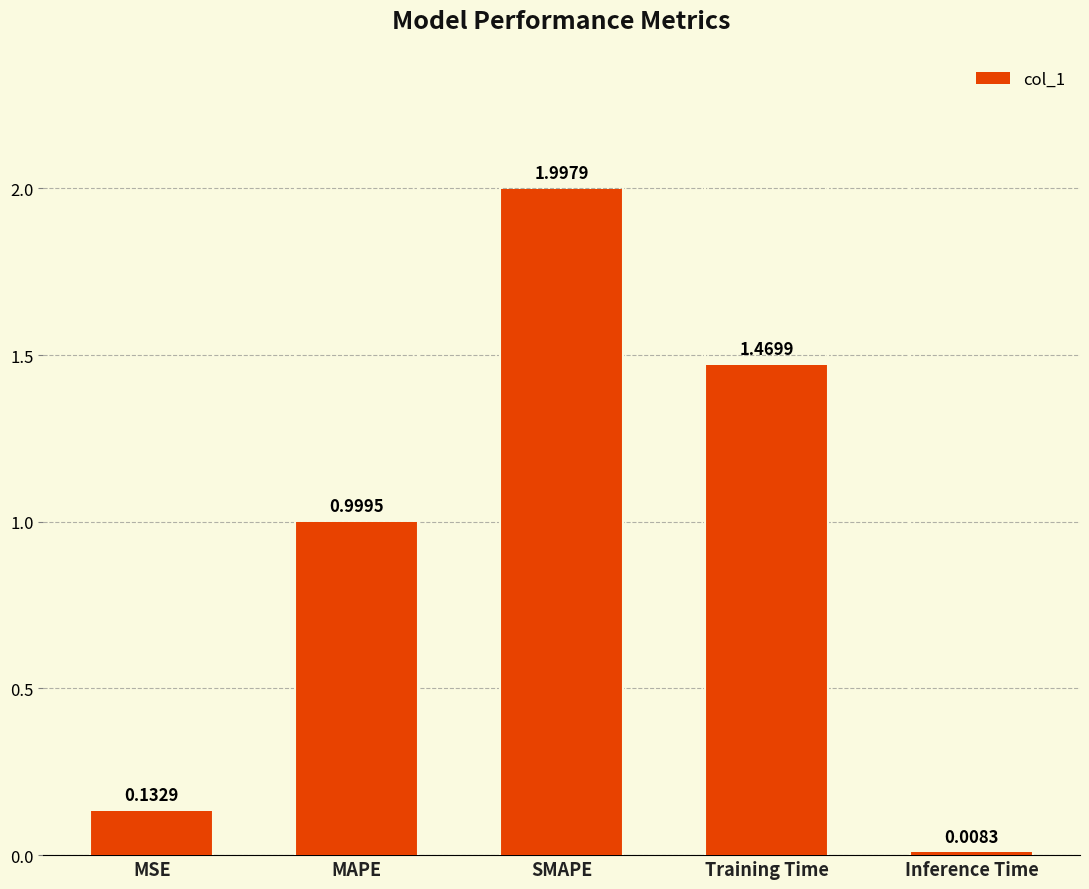

Between MSE and SMAPE, which is larger?

SMAPE